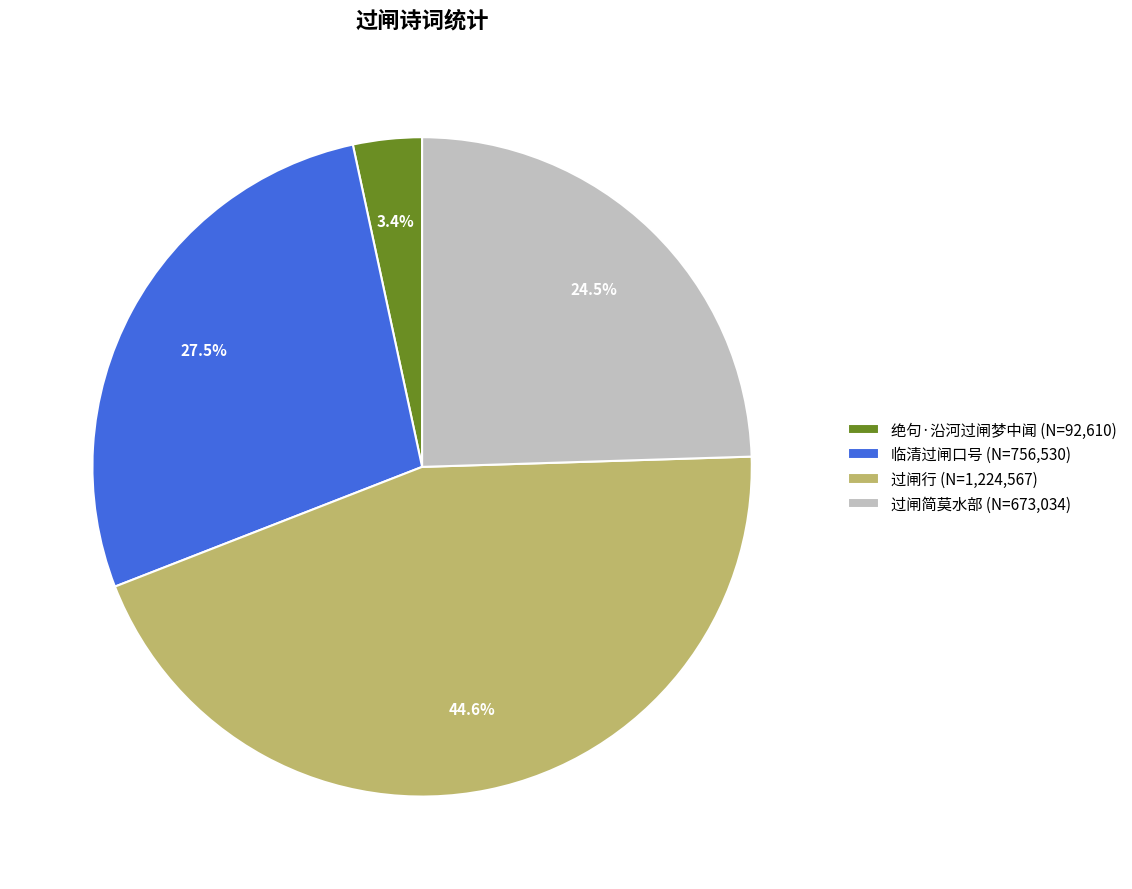

Is 绝句·沿河过闸梦中闻 the majority of the pie?

No